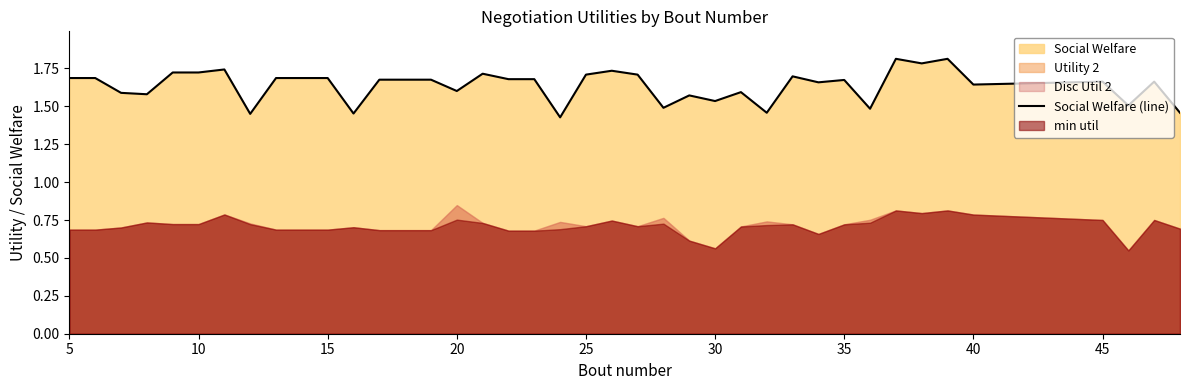

What is the greatest value displayed?

1.8